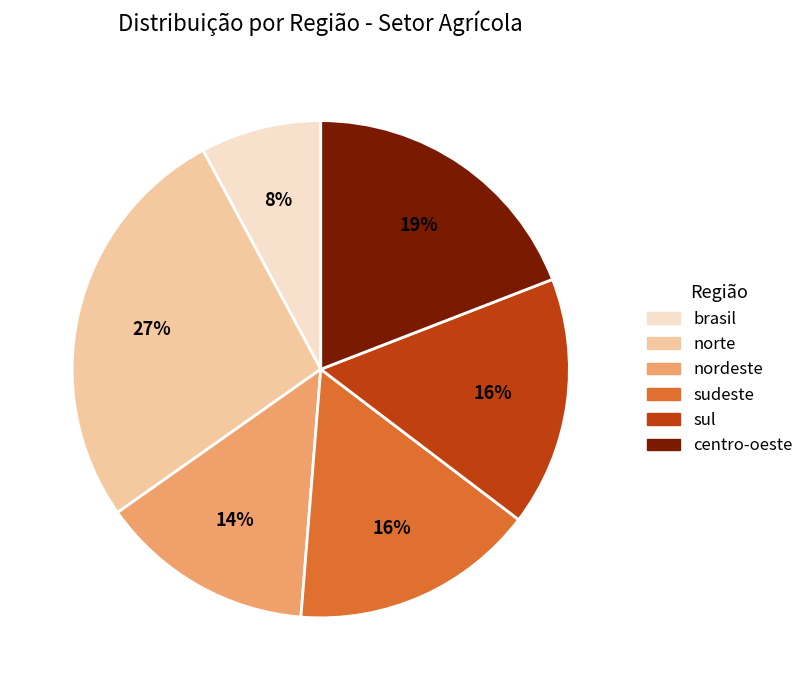

Do sul and norte together represent more than half of the pie?

No